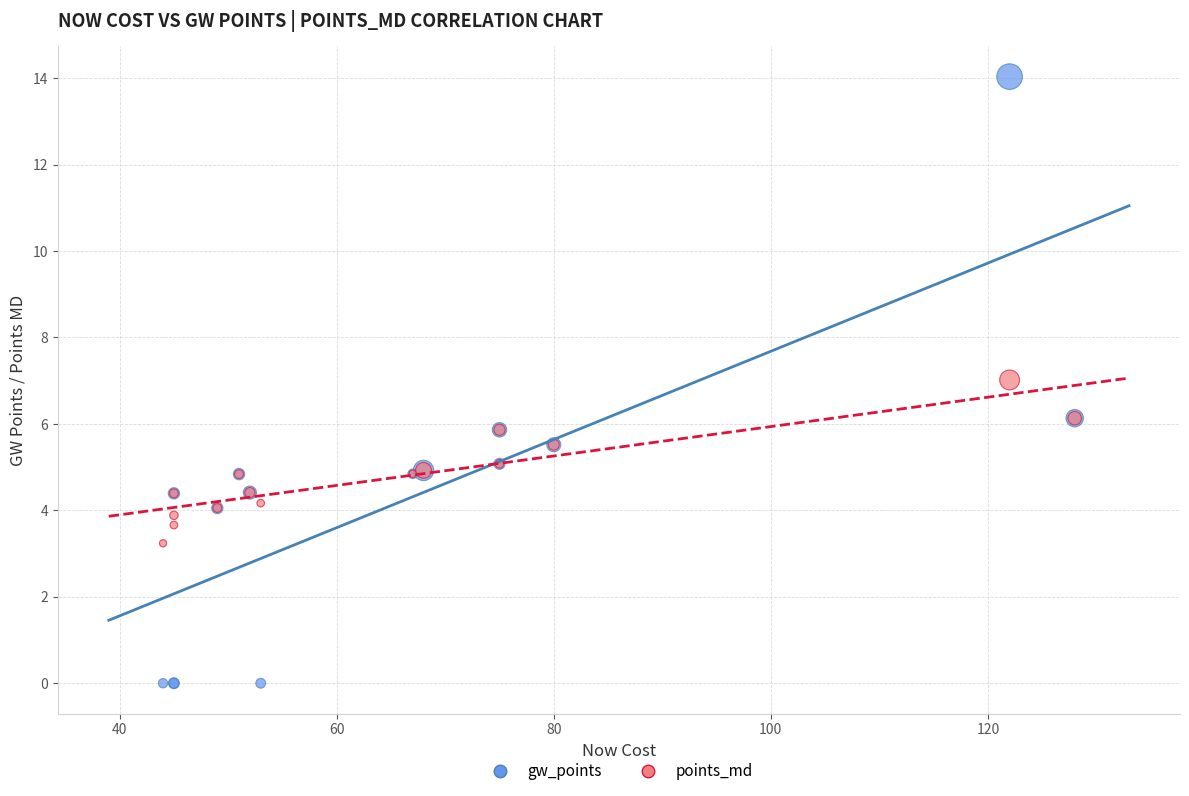

Which series has the largest Y range (max minus min)?

gw_points